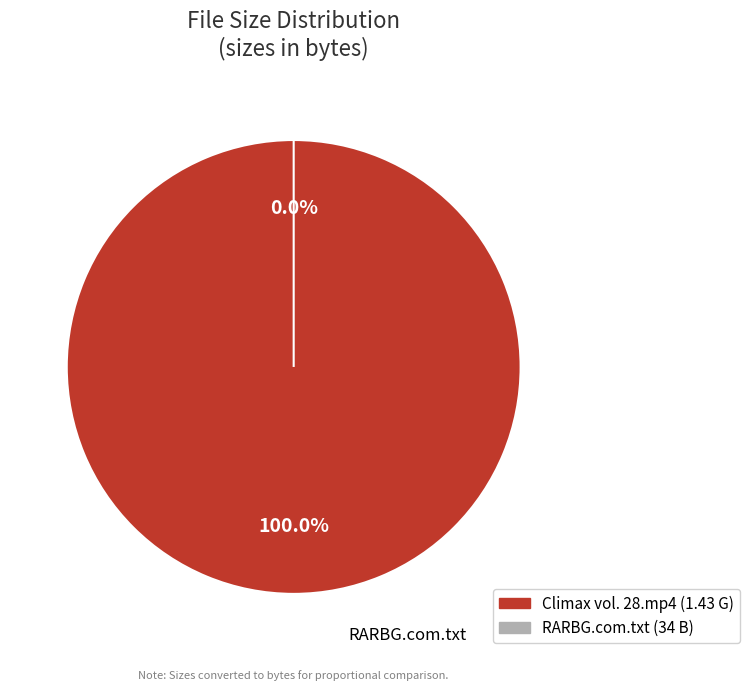

Combined, do RARBG.com.txt and Climax vol. 28.mp4 account for over 50%?

Yes